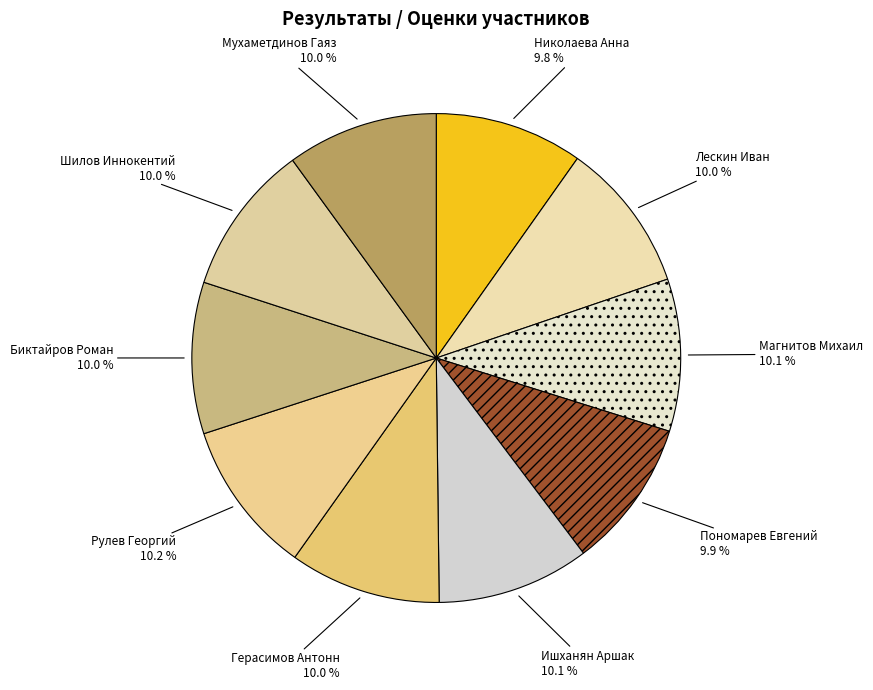

Is it true that Лескин Иван is 1% of the pie?

False